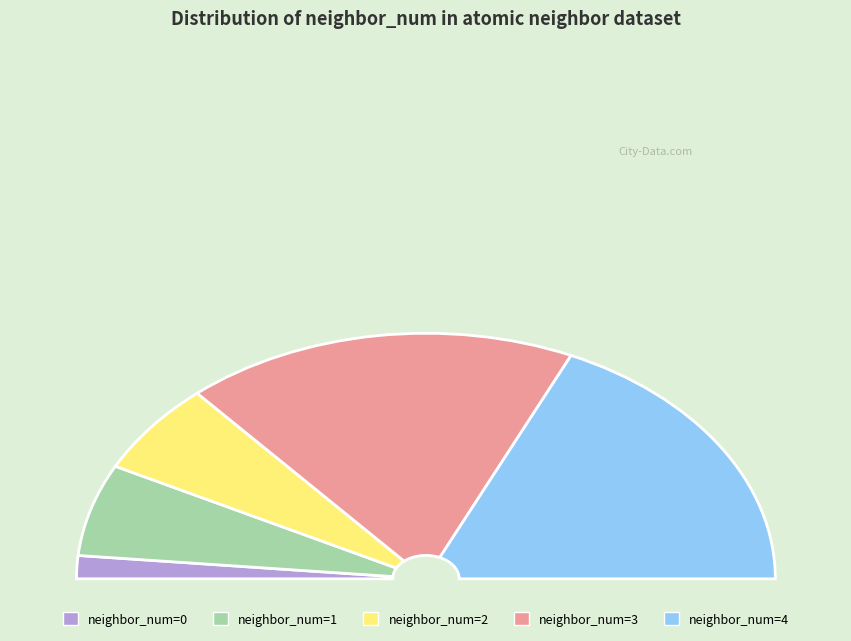

Does 0 account for over 50% of the chart?

No